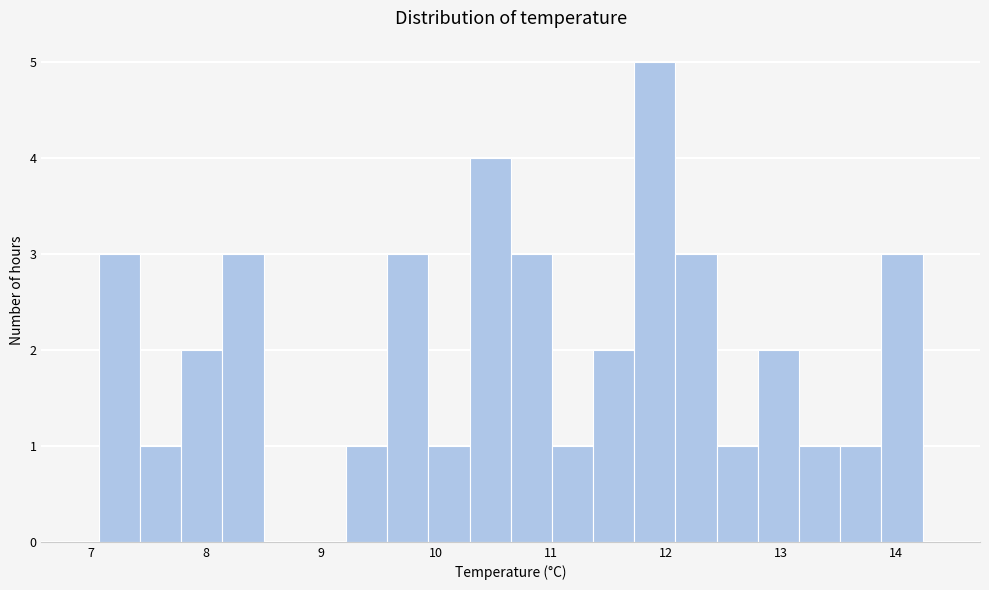

Around what value on the x-axis is the tallest bar? Give the approximate position of its centre, as read against the axis.

11.9